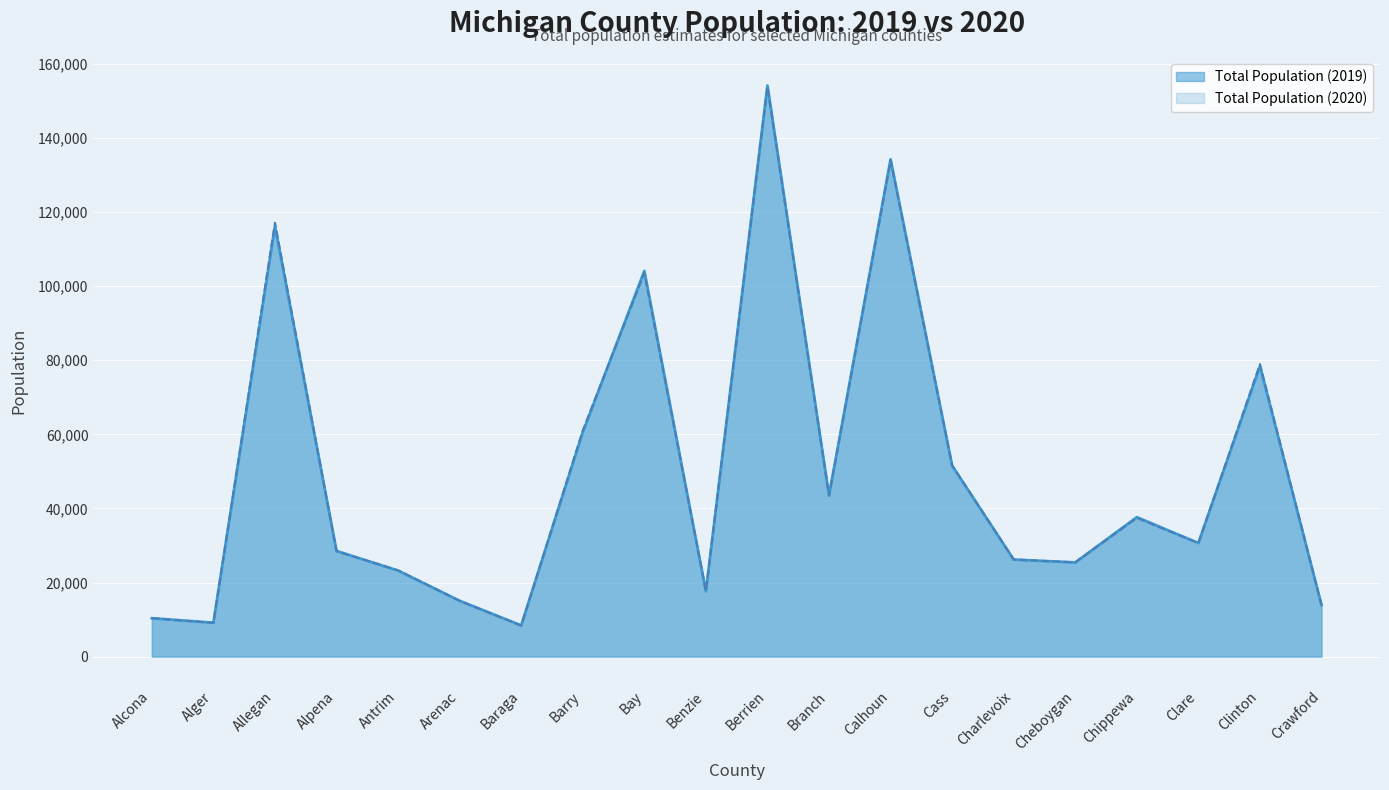

How many lines are shown in the chart?

2